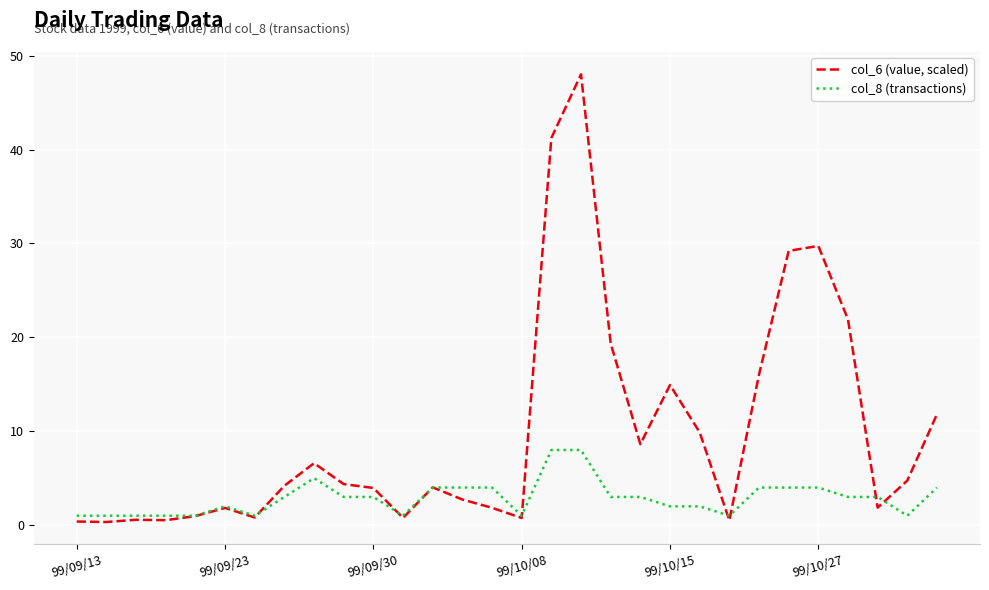

What is the difference between the maximum and minimum values in the col_6 (value, scaled) series?

47.7